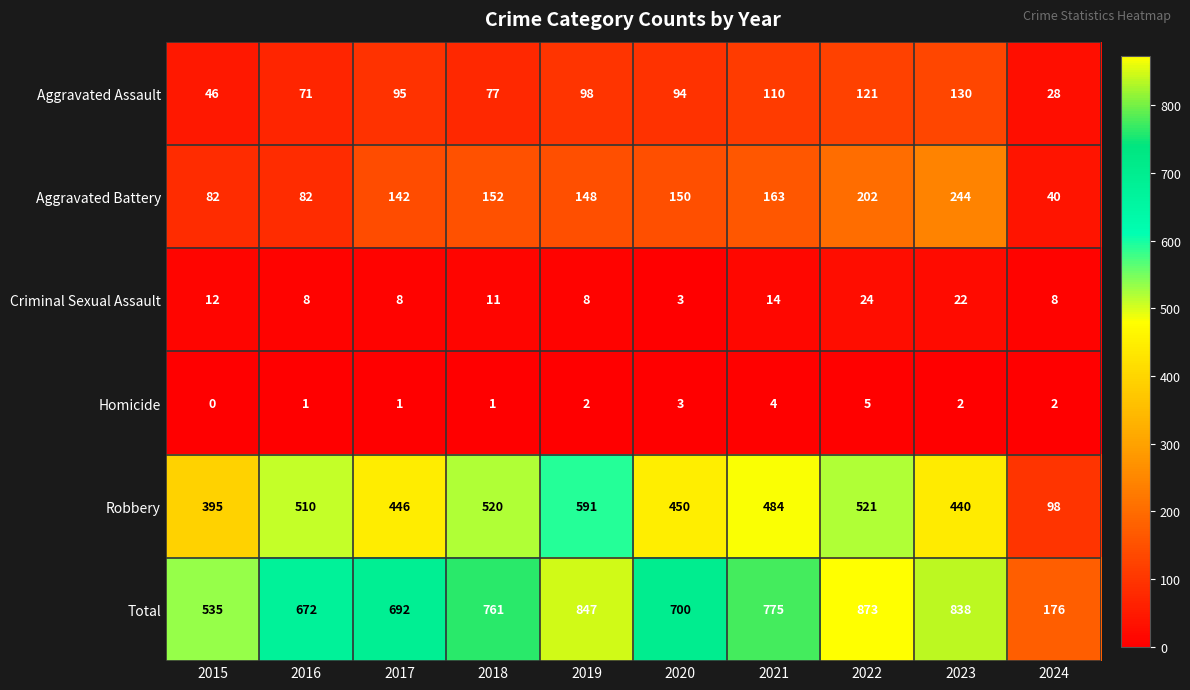

Is the value of Total at 2019 greater than the value of Robbery at 2024?

Yes